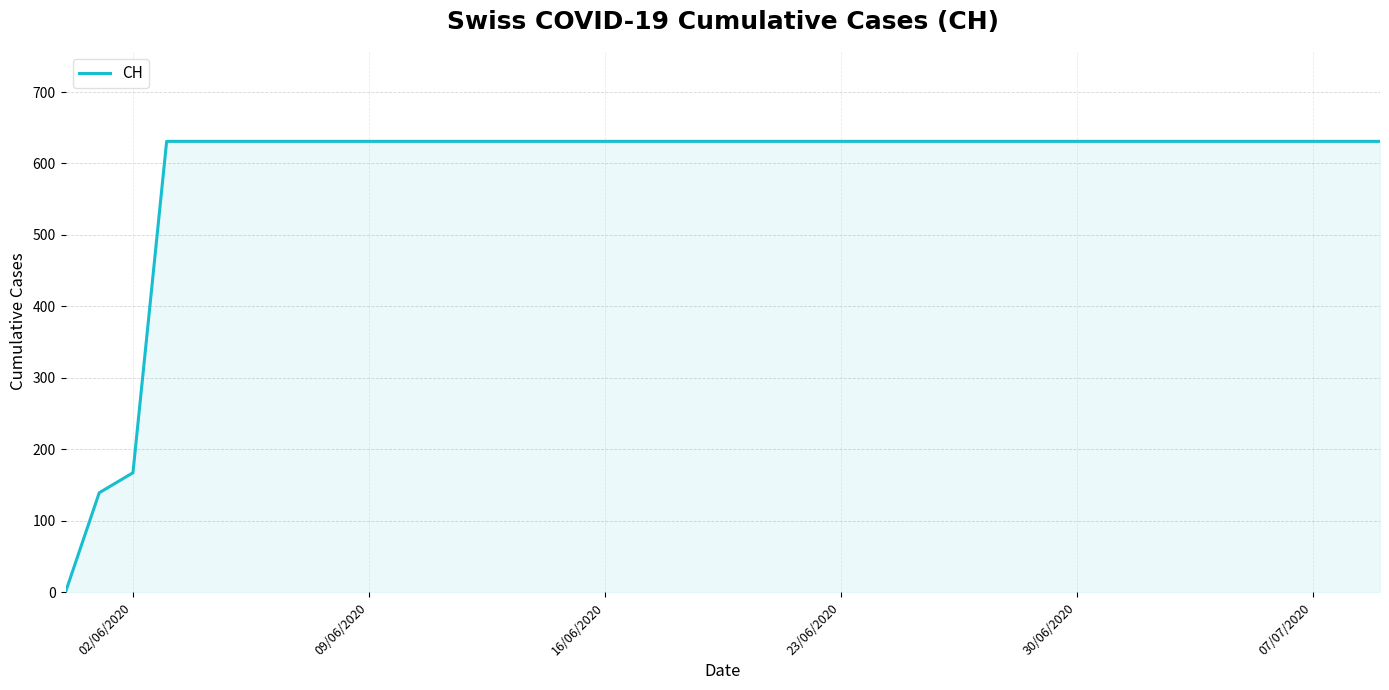

What is the maximum value shown in the chart?

631